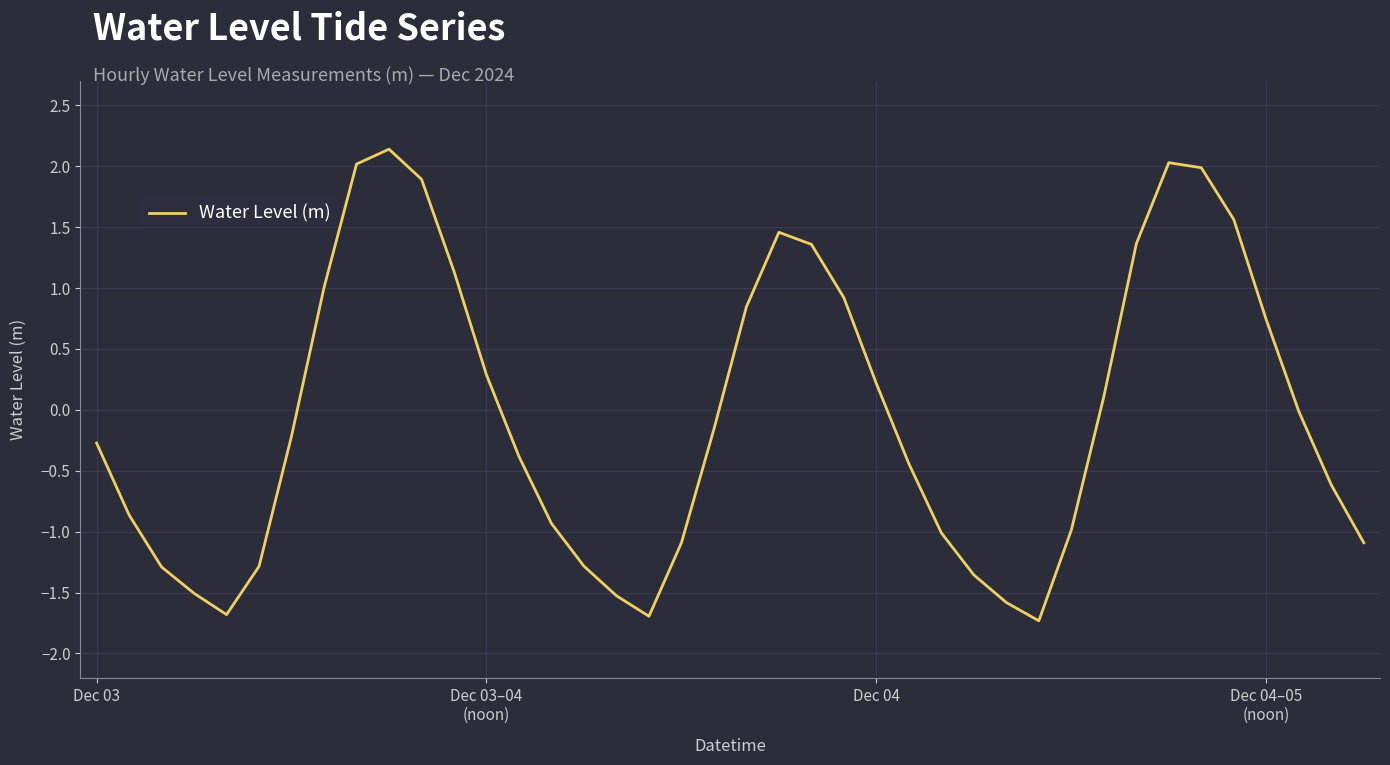

What is the difference between the maximum and minimum values?

3.9